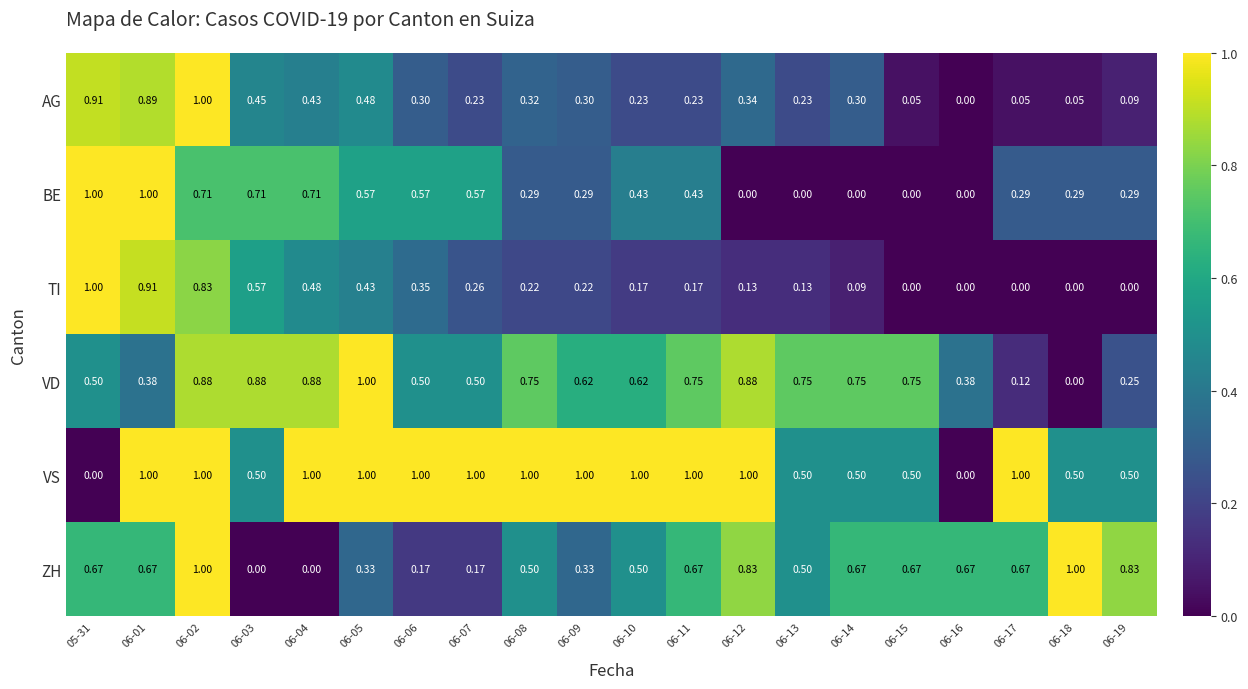

Is the value of BE at 06-01 greater than the value of AG at 06-04?

Yes